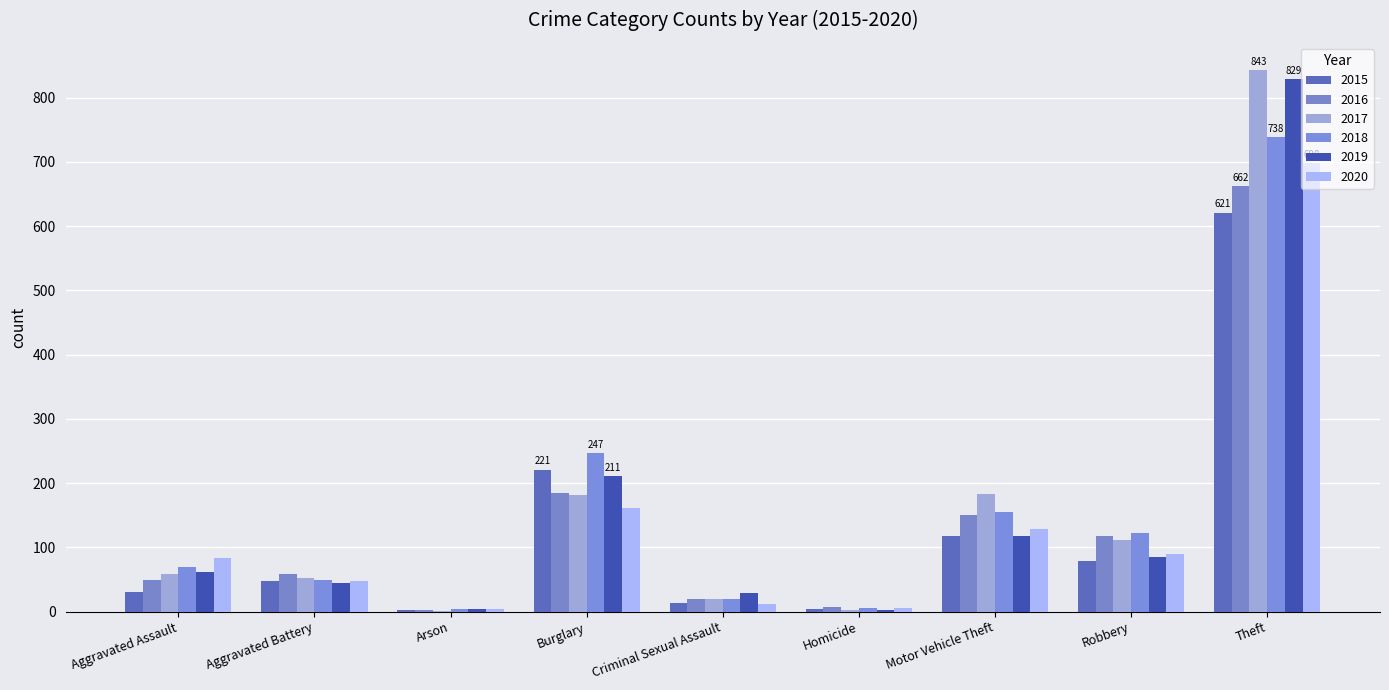

What is the label of the 9th bar from the right?

Aggravated Assault